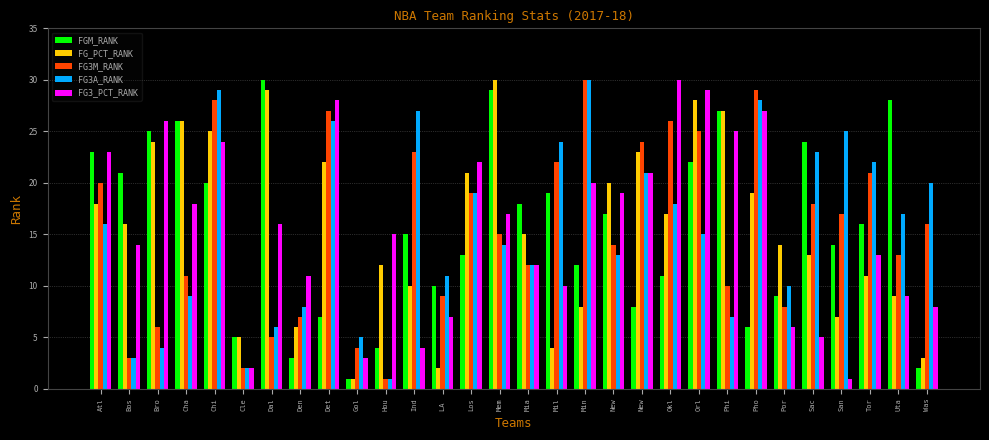

What is the label of the 17th bar from the right?

Los